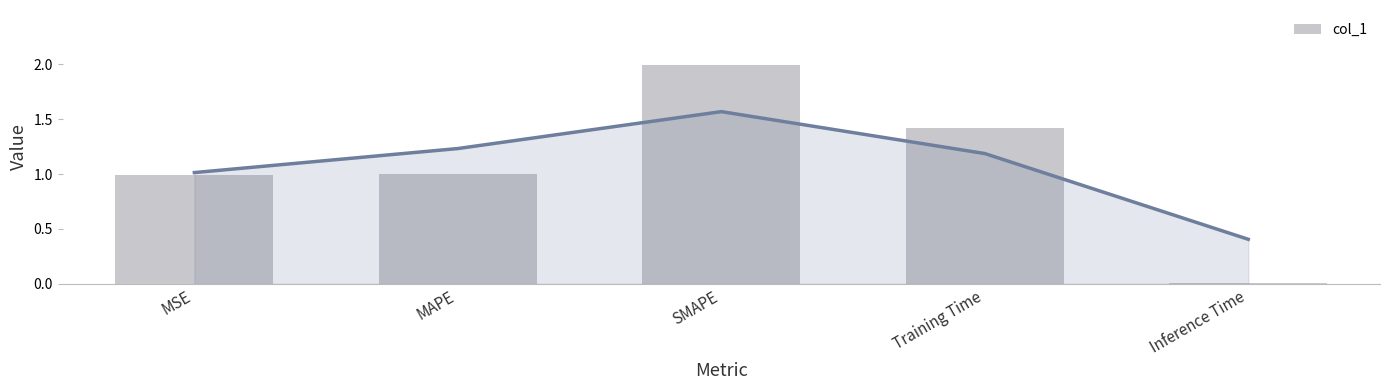

True or false: the data shows 0.6 at MAPE.

False